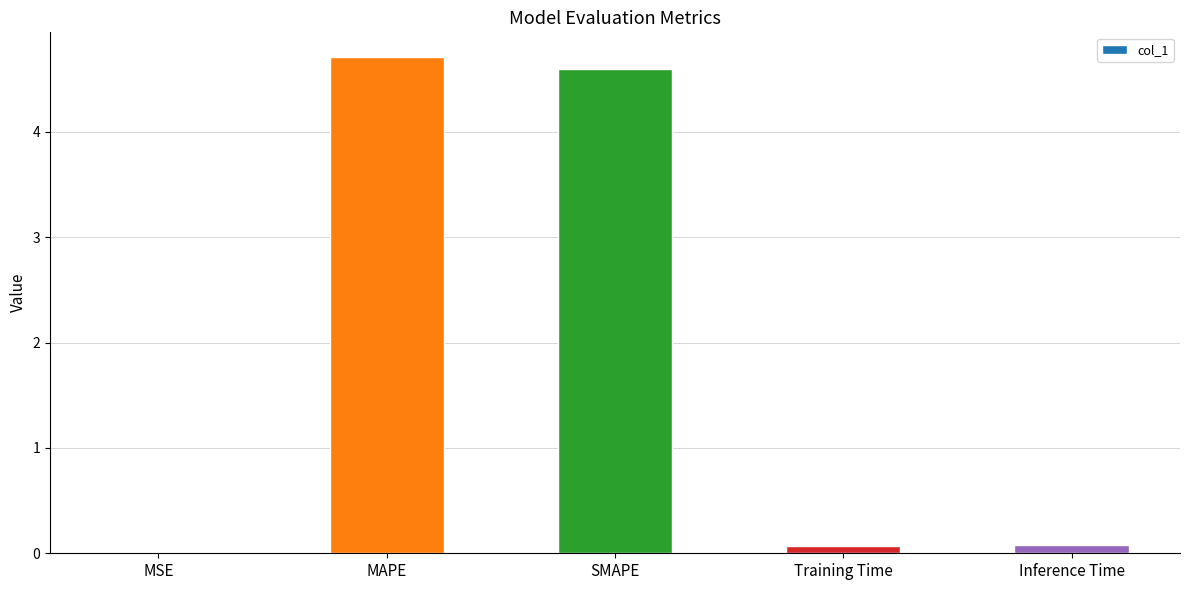

What is the sum of all values?

9.5